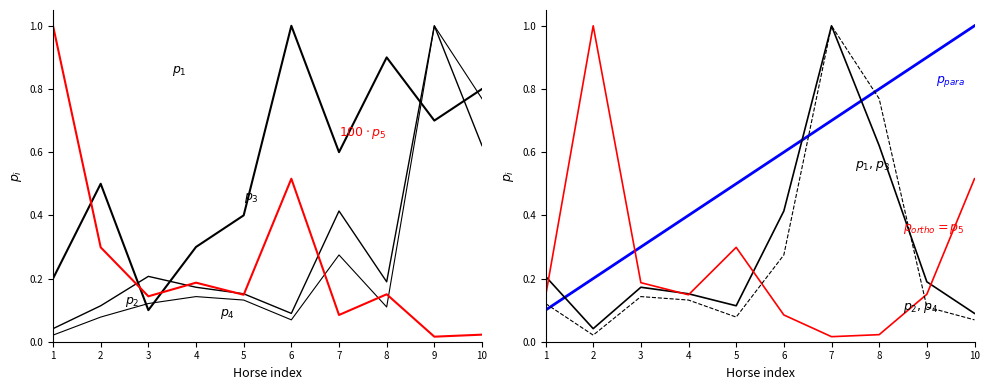

Is it true that WinOddBeforeNight equals 0.3 at 4?

False